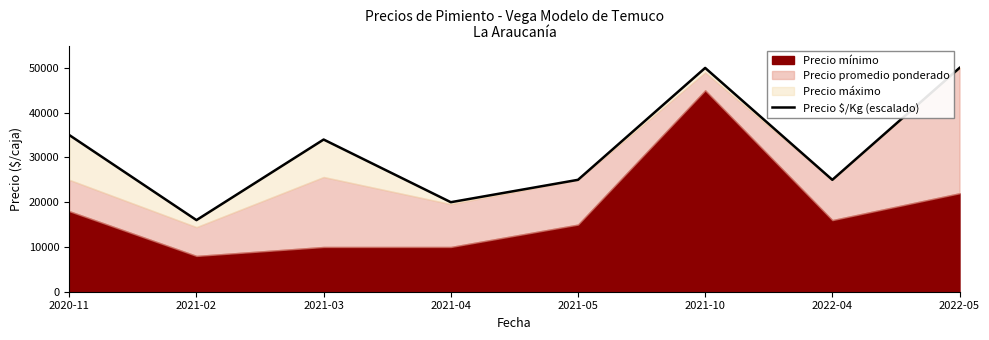

Reading right to left, transcribe all the data shown in this chart.

2022-05=50000	2022-04=25000	2021-10=50000	2021-05=25000	2021-04=20000	2021-03=34000	2021-02=16000	2020-11=35000